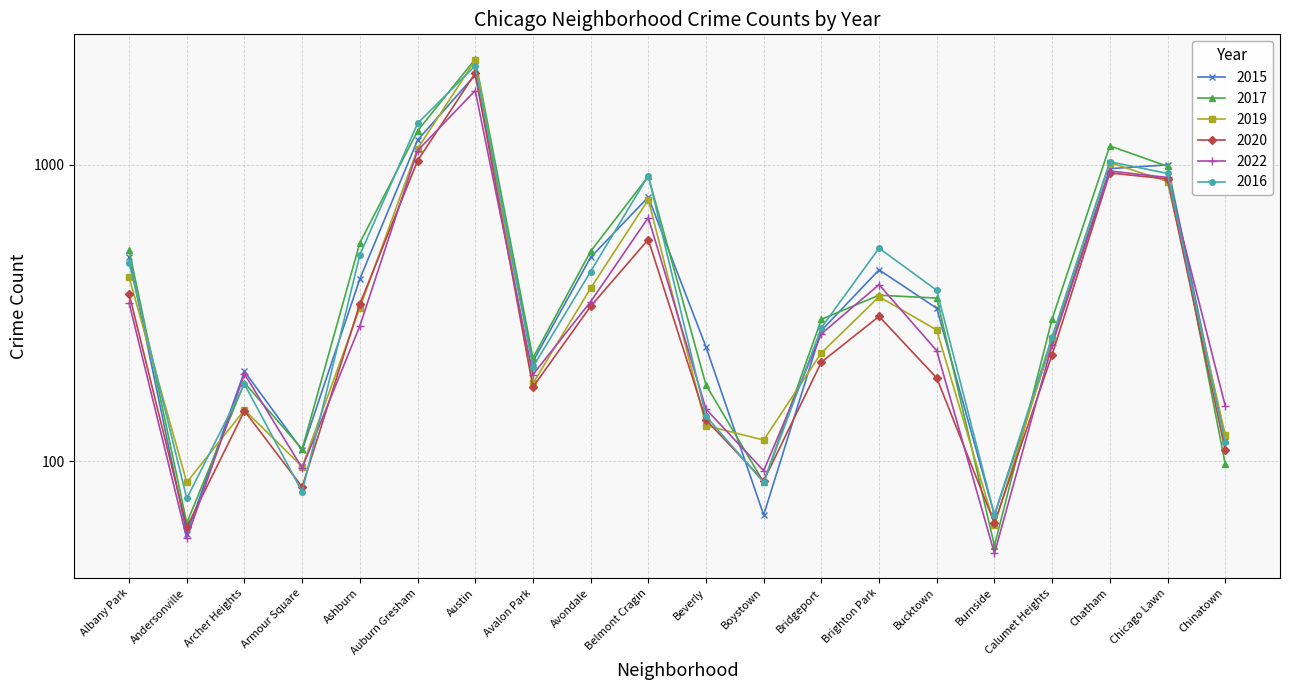

Which series has the largest range (max minus min)?

2017